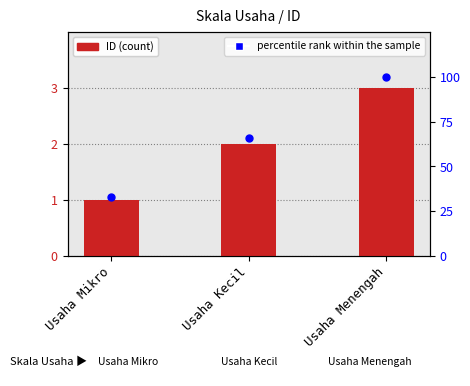

Is the value of percentile rank within the sample at Usaha Mikro greater than the value of ID at Usaha Menengah?

Yes